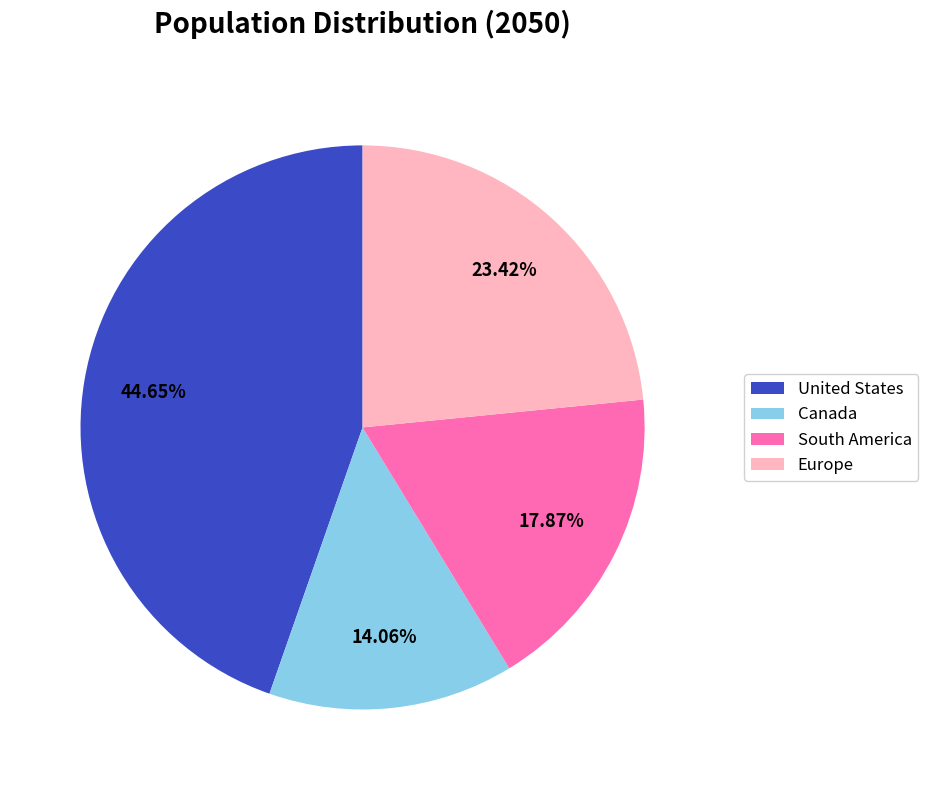

Does South America represent more than half of the total?

No